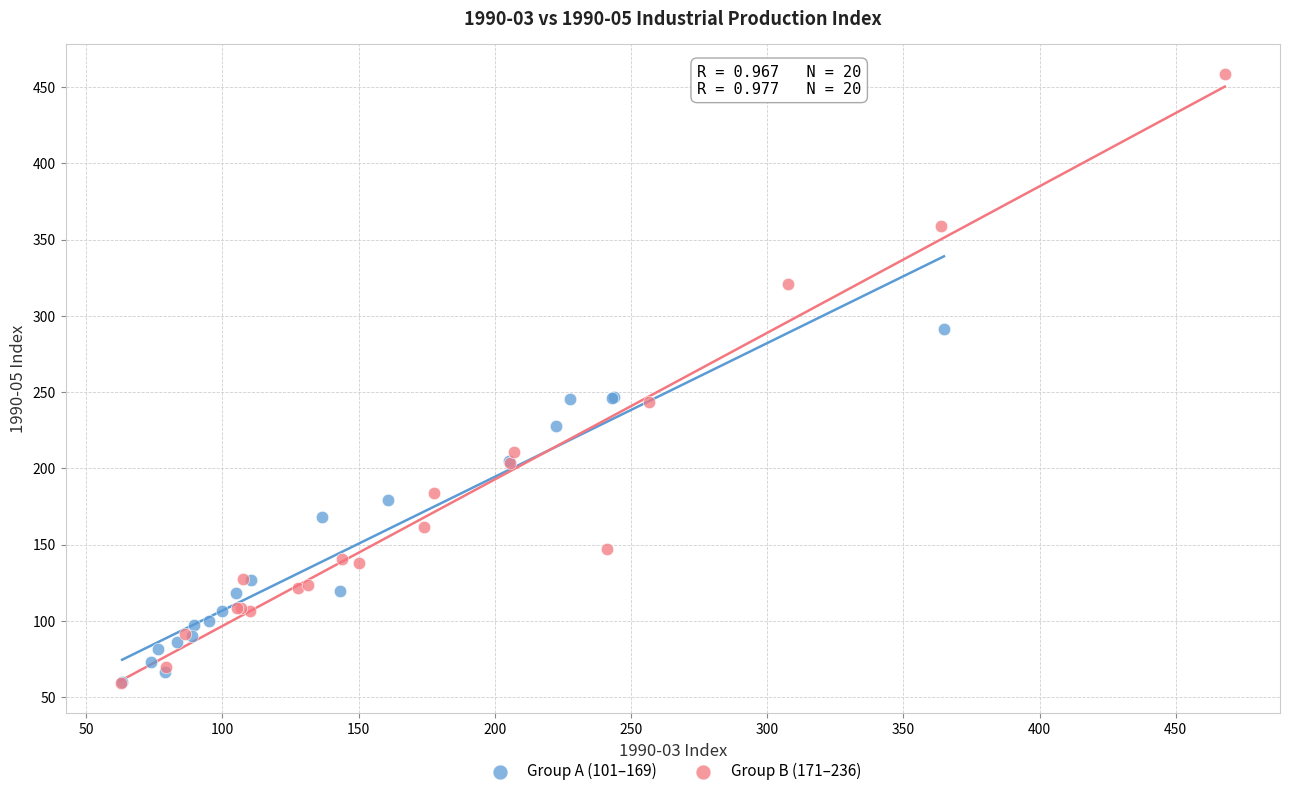

Which series has the widest spread of Y values?

Group B (171–236)